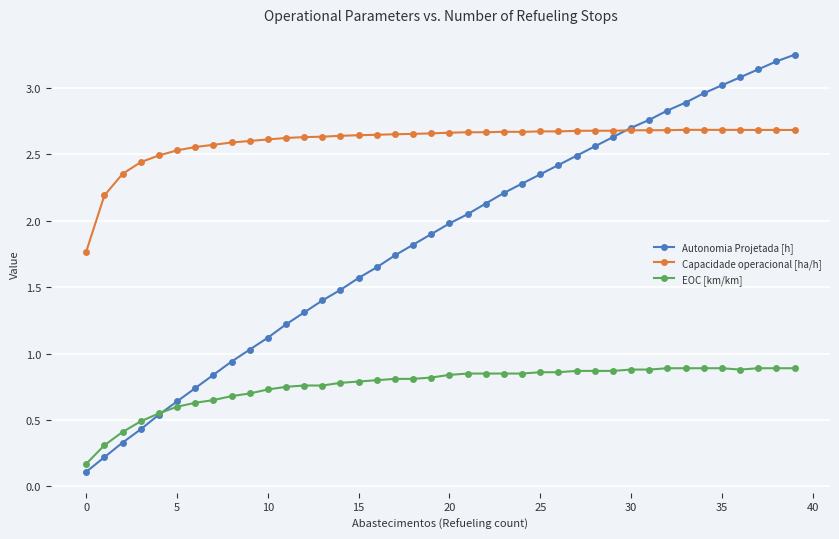

List the series in order of their peak value, lowest first.

EOC [km/km], Capacidade operacional [ha/h], Autonomia Projetada [h]